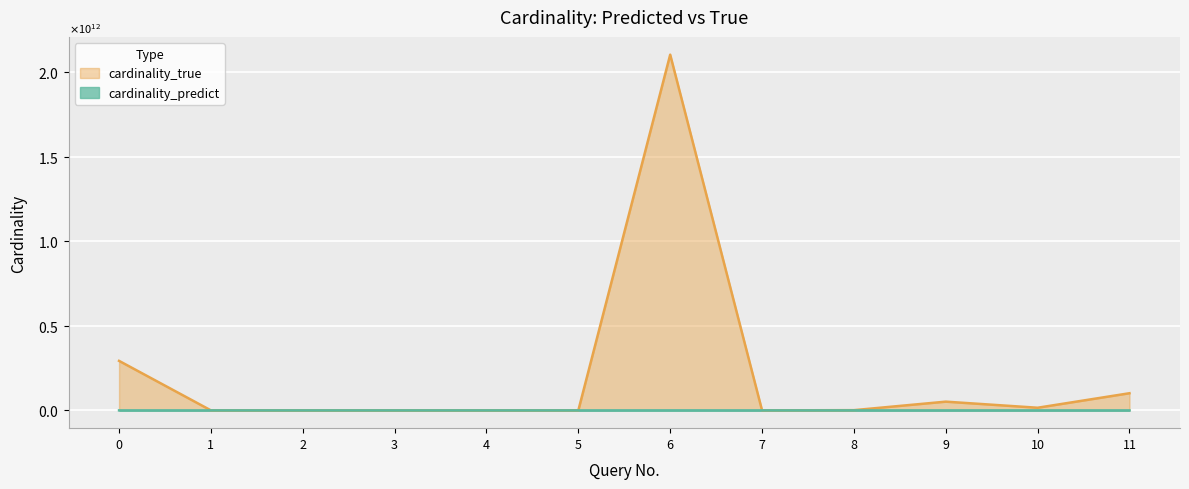

Is the value of cardinality_true at 3 greater than the value of cardinality_predict at 10?

No